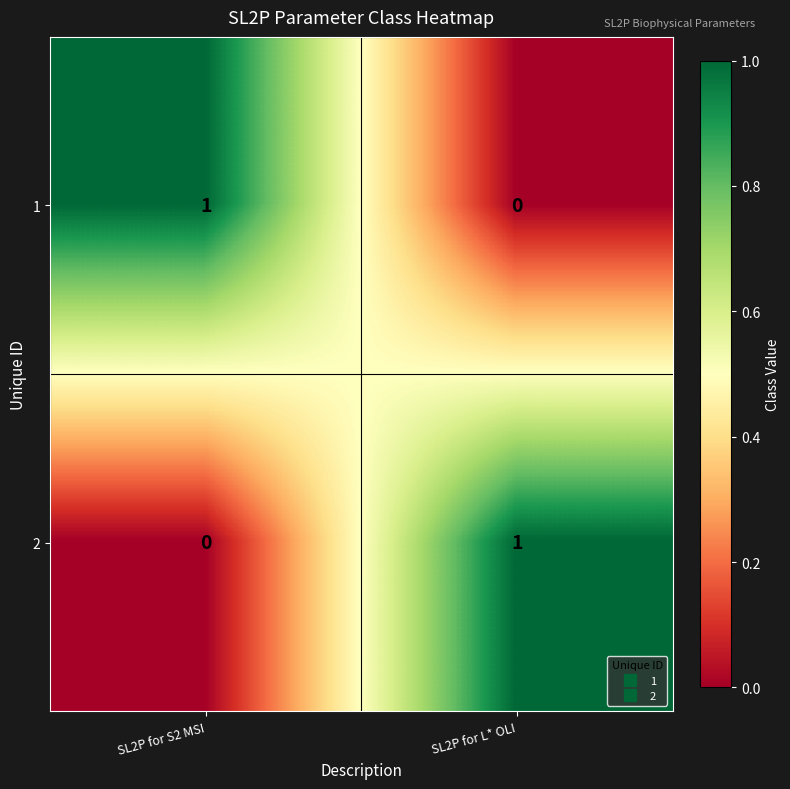

Which category has the lowest value in the 1 series?

SL2P for L* OLI